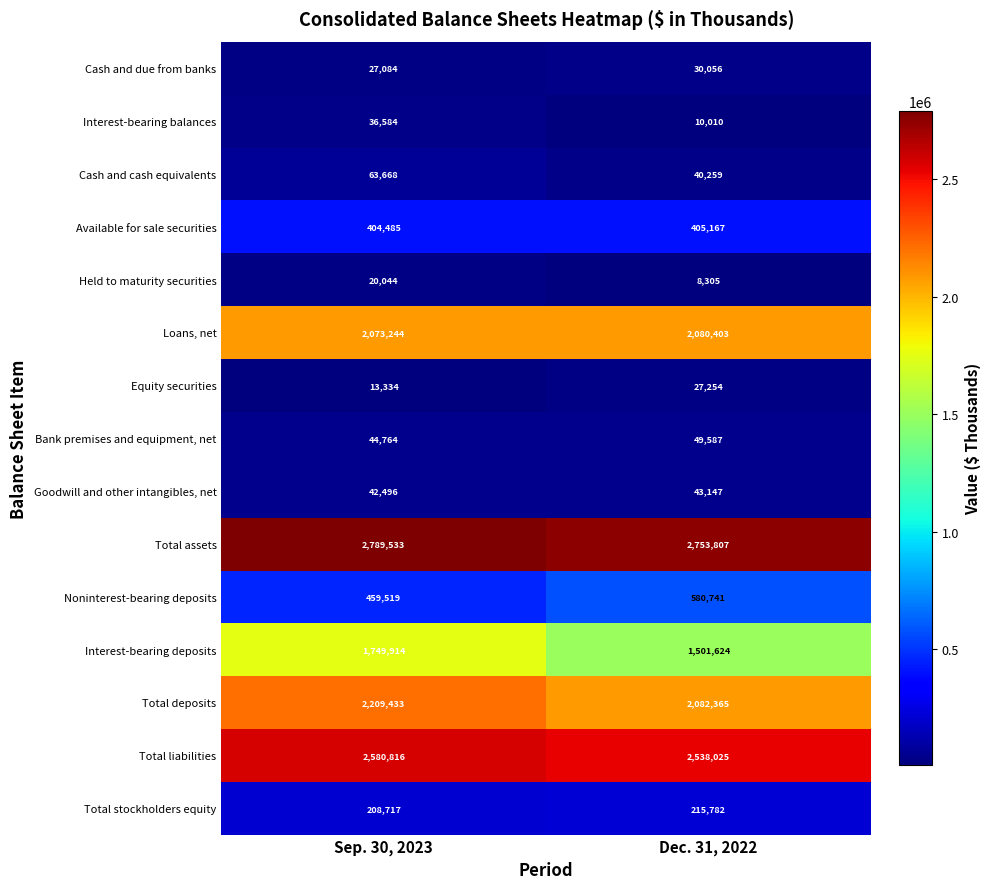

Which label corresponds to the smallest value in the chart?

Dec. 31, 2022